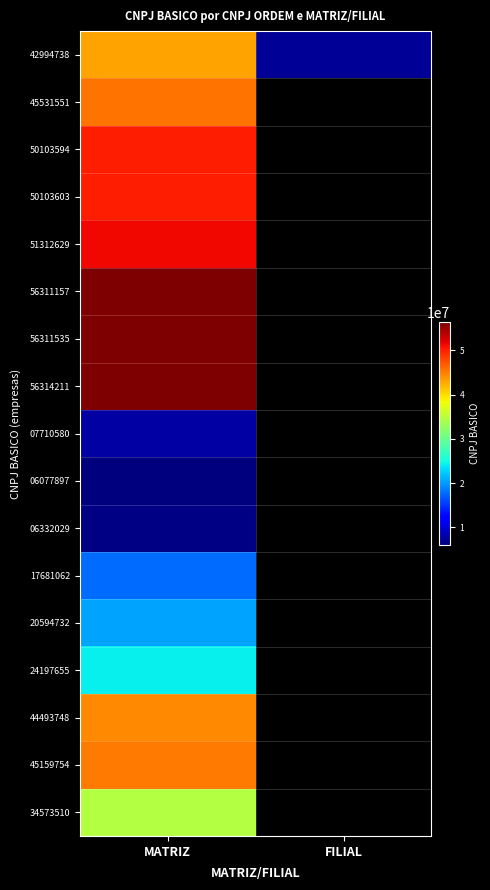

How many values in the 42994738 series are below 42994738?

1